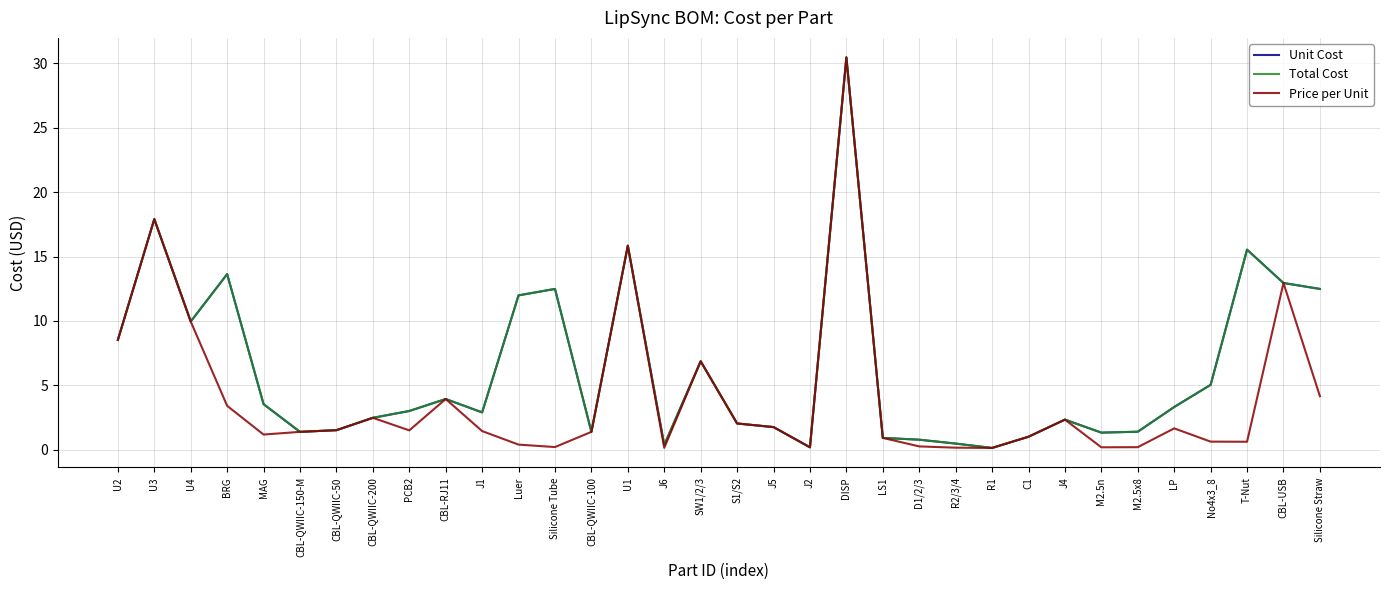

At how many categories does at least one series exceed 4?

13